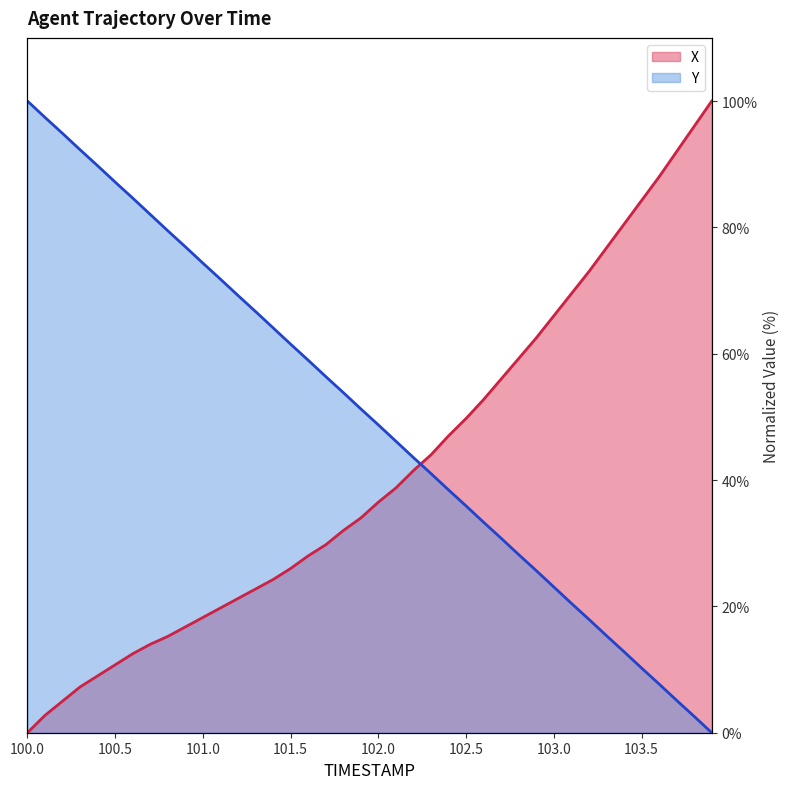

Reading left to right, transcribe all the data shown in this chart.

X: 0.0	2.7	5.0	7.2	9.0	10.7	12.5	14.0	15.2	16.7	18.2	19.7	21.2	22.7	24.2	26.0	28.0	29.8	32.0	34.0	36.5	38.8	41.5	44.0	47.0	49.7	52.7	56.0	59.3	62.5	66.0	69.5	73.0	76.8	80.5	84.3	88.0	92.0	96.0	100.0
Y: 100.0	97.4	94.9	92.3	89.8	87.2	84.6	82.0	79.5	76.9	74.3	71.8	69.2	66.7	64.1	61.5	59.0	56.4	53.9	51.3	48.7	46.1	43.6	41.0	38.4	35.9	33.3	30.8	28.2	25.7	23.1	20.5	18.0	15.4	12.8	10.2	7.7	5.1	2.6	0.0